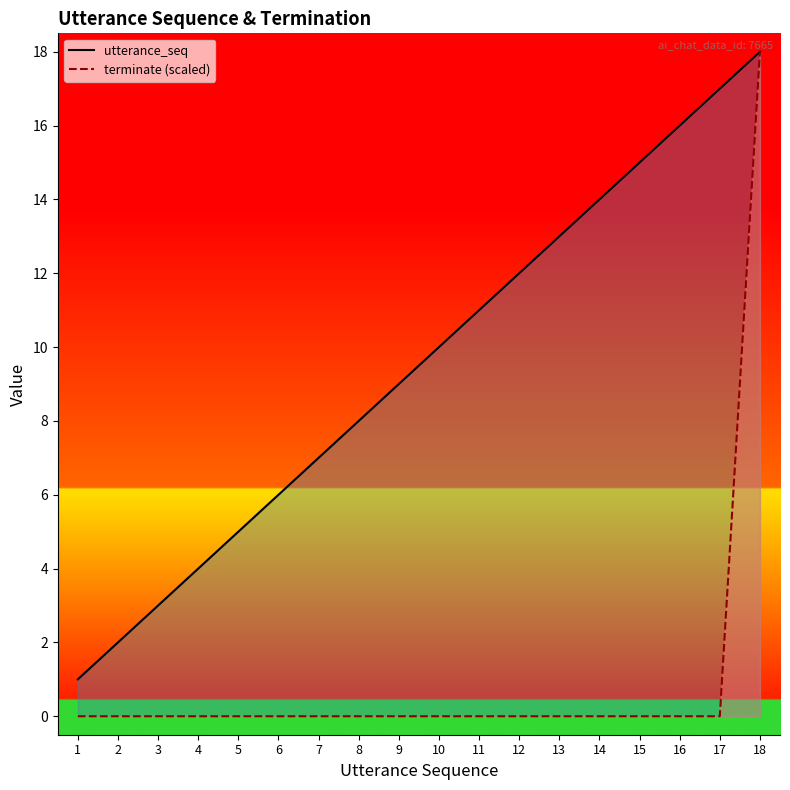

What is the difference between the second highest and second lowest values in the utterance_seq series?

15